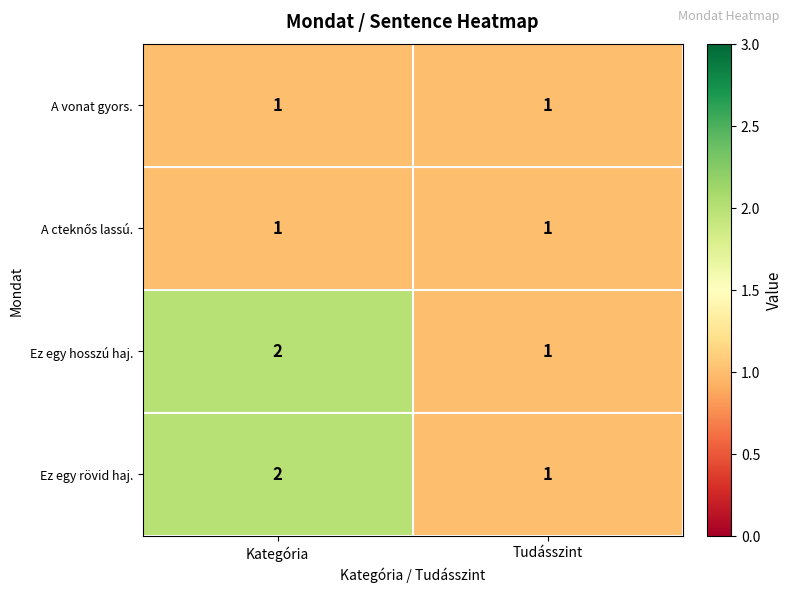

What is the greatest value displayed?

2